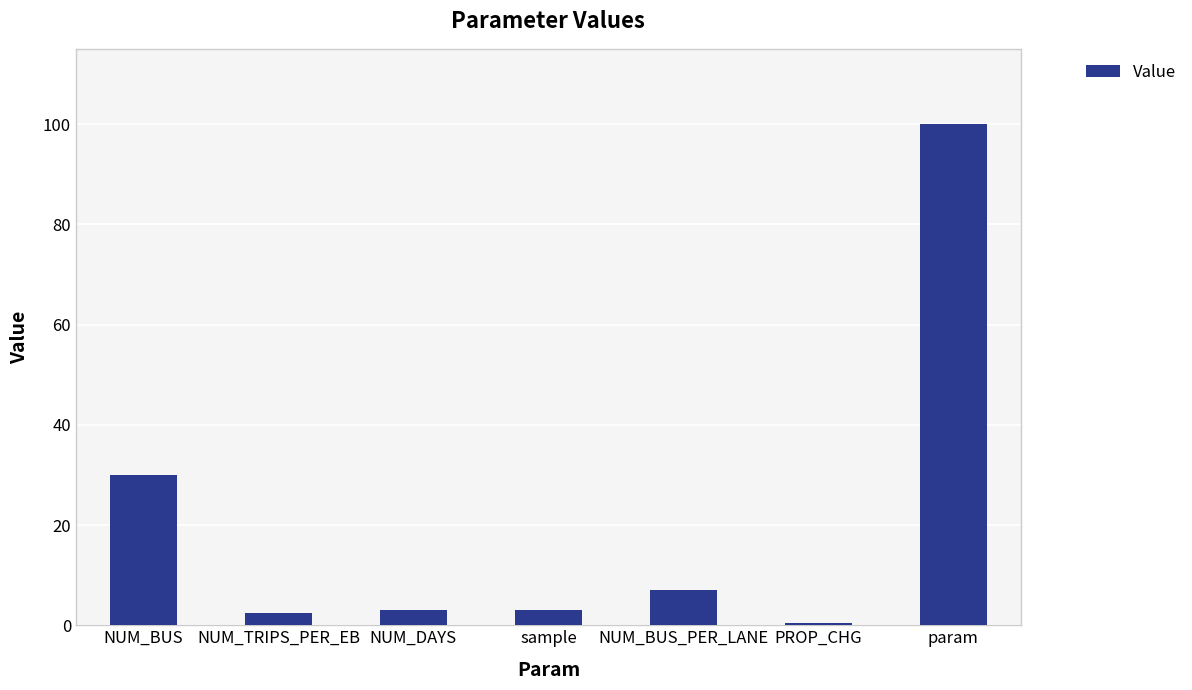

Are the bars horizontal?

No